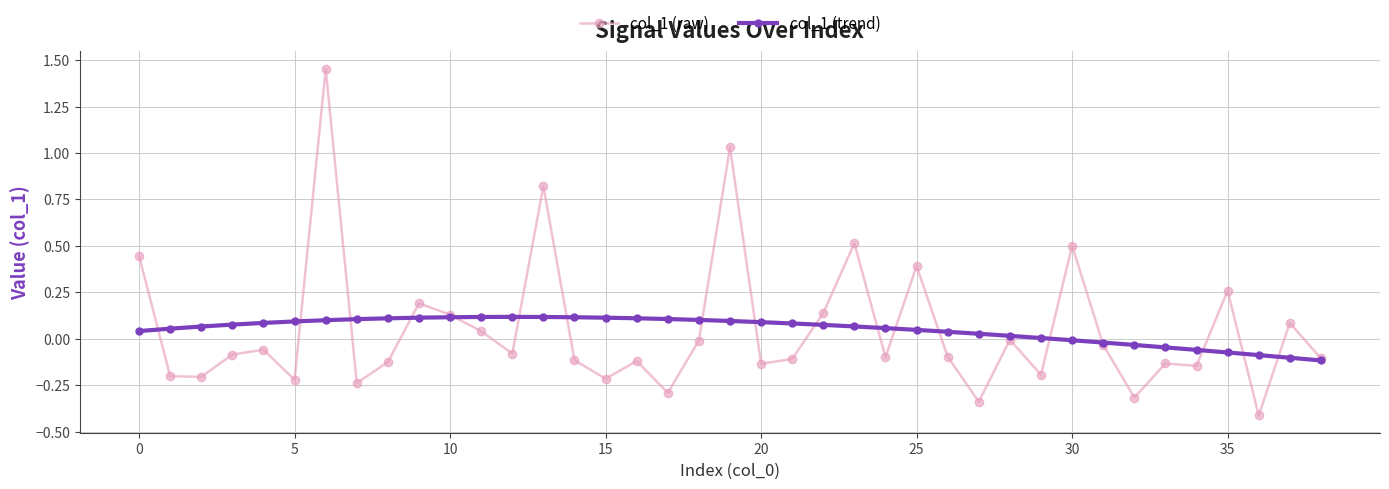

True or false: col_1 (raw) has more than 2 points higher than both neighbors.

True